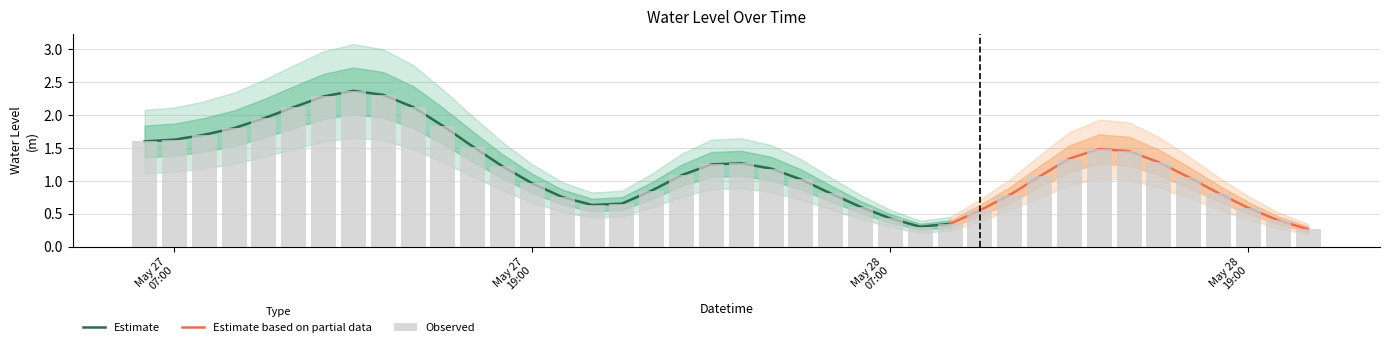

The value at 2024-05-27 06:00:00 is 2.9. True or false?

False